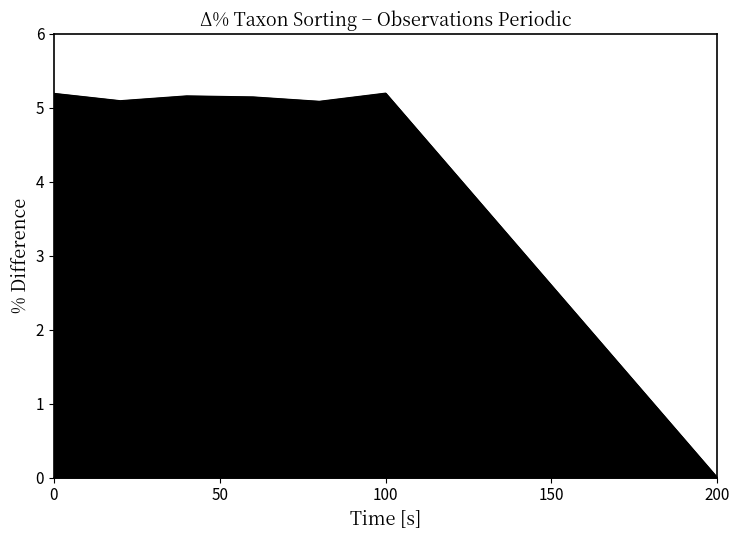

What is the difference between the maximum and minimum values?

5.2